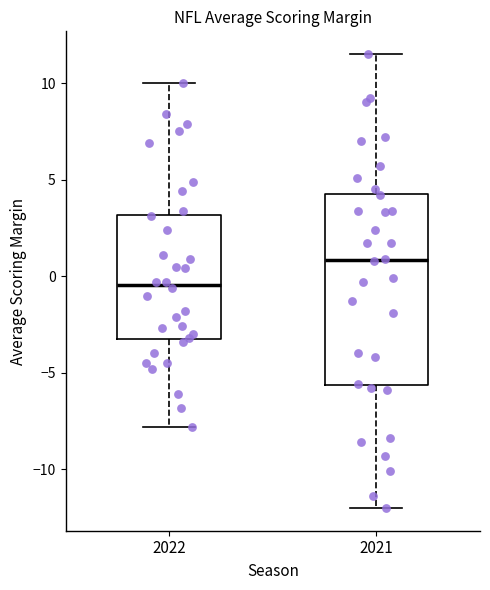

Comparing the boxes themselves (not the whiskers), which one is the tallest?

2021